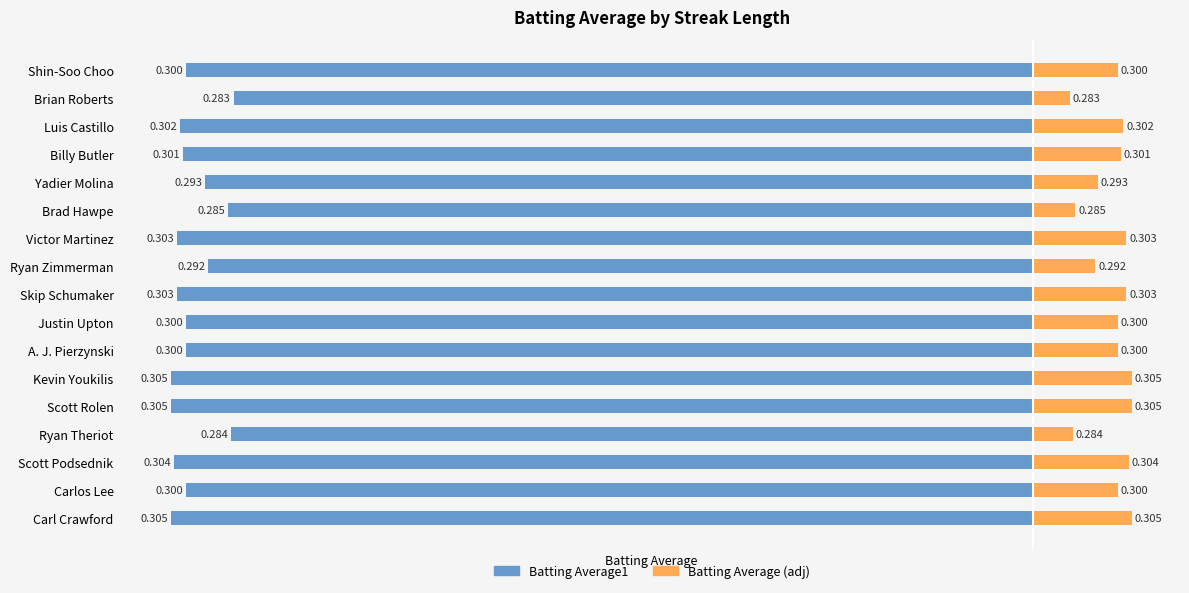

Which series changed the most between Brad Hawpe and Billy Butler?

Batting Average1